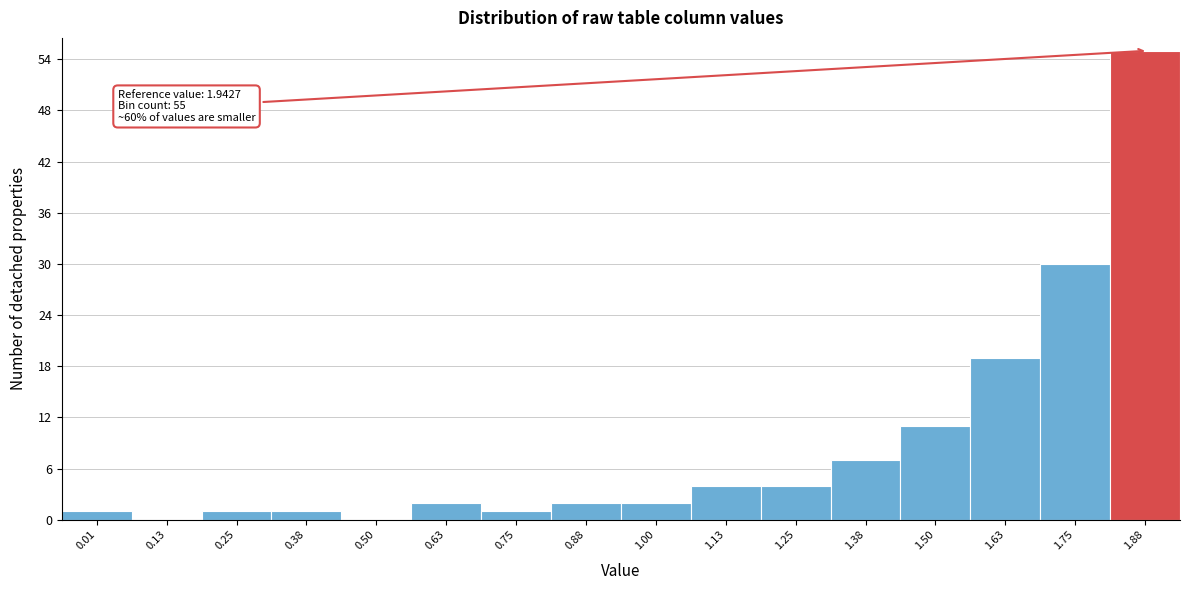

Reading left to right, transcribe all the data shown in this chart.

0.01=1	0.13=0	0.25=1	0.38=1	0.50=0	0.63=2	0.75=1	0.88=2	1.00=2	1.13=4	1.25=4	1.38=7	1.50=11	1.63=19	1.75=30	1.88=55